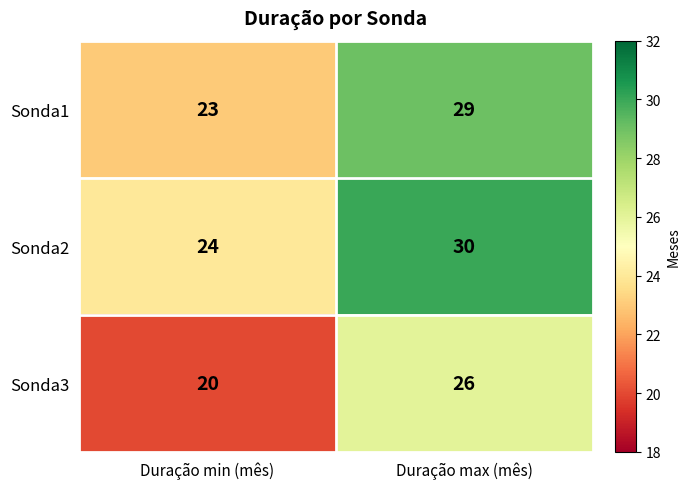

Reading right to left, transcribe all the data shown in this chart.

Sonda1: Duração max (mês)=29	Duração min (mês)=23
Sonda2: Duração max (mês)=30	Duração min (mês)=24
Sonda3: Duração max (mês)=26	Duração min (mês)=20